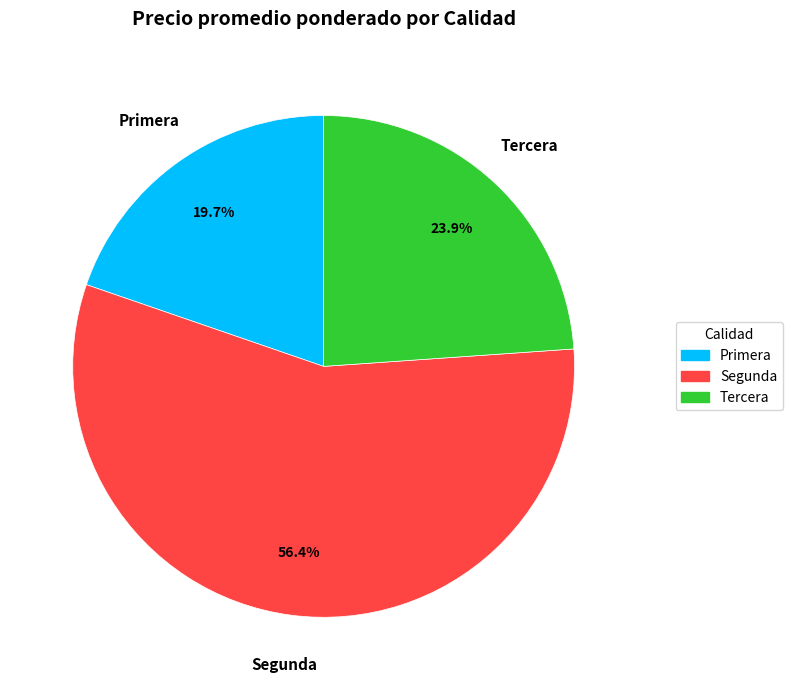

Combined, what portion of the pie is Primera and Segunda?

76.1%